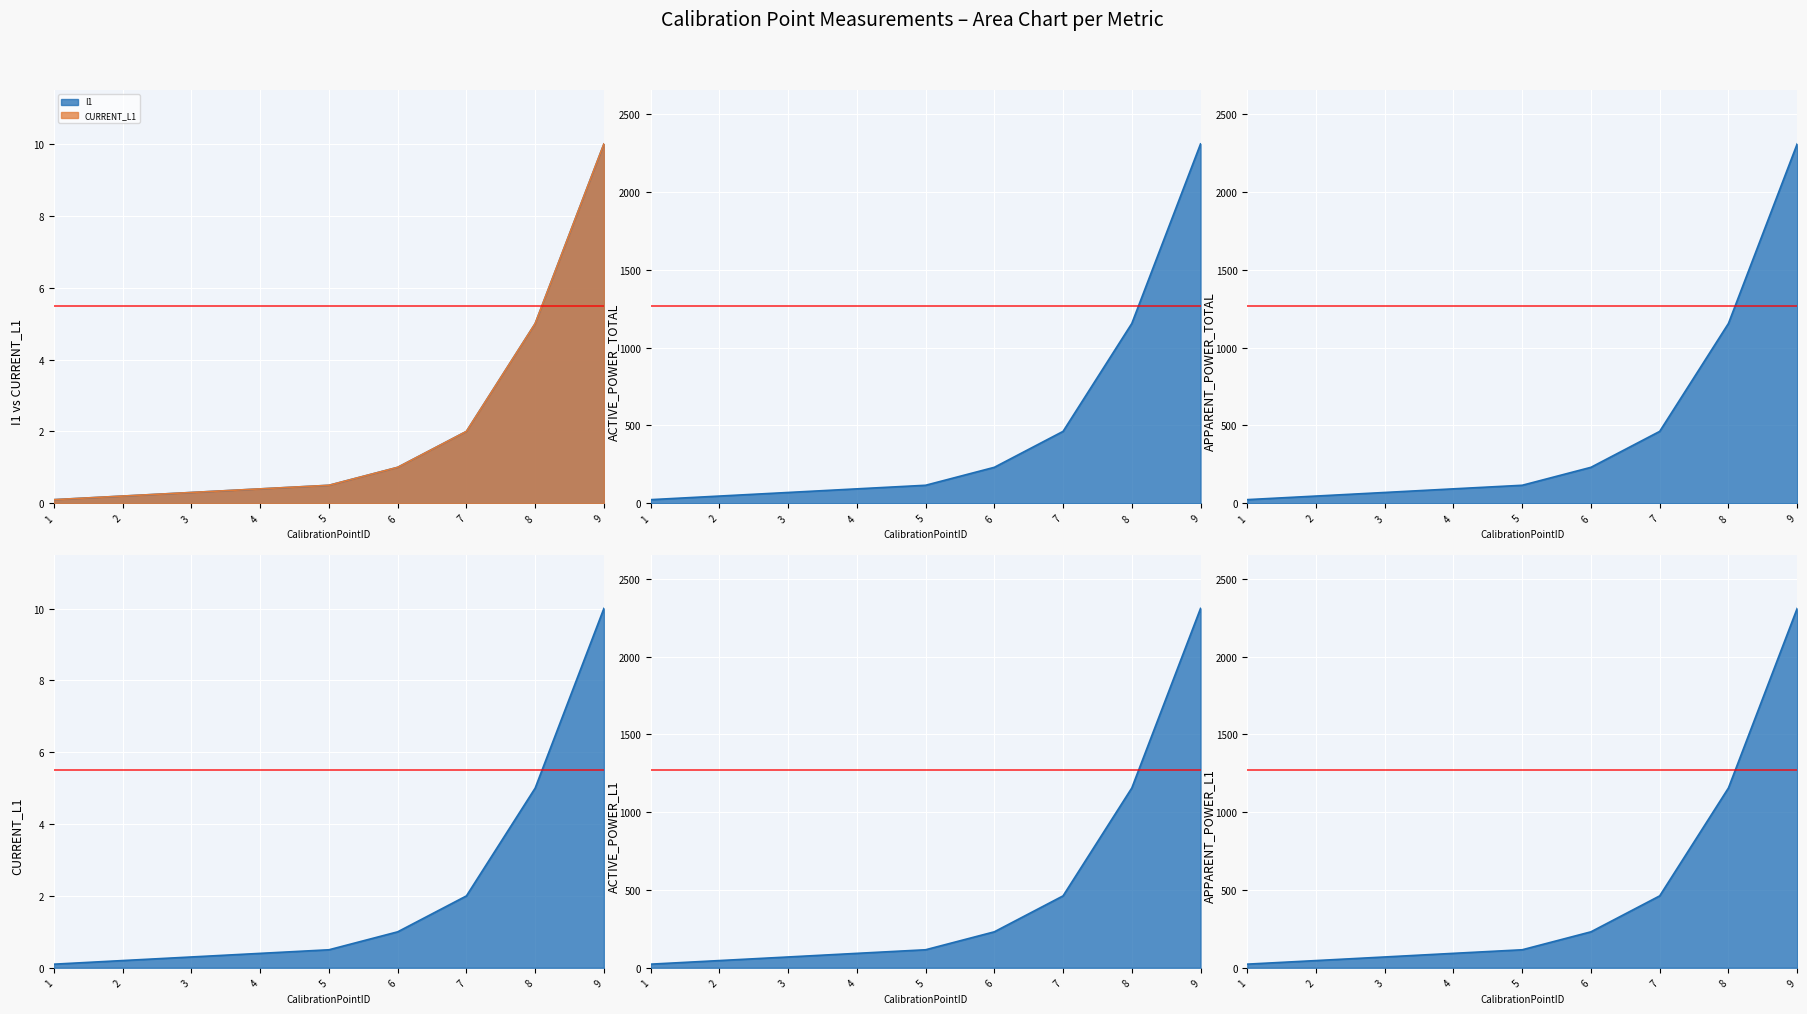

What is the greatest value displayed?

2309.2